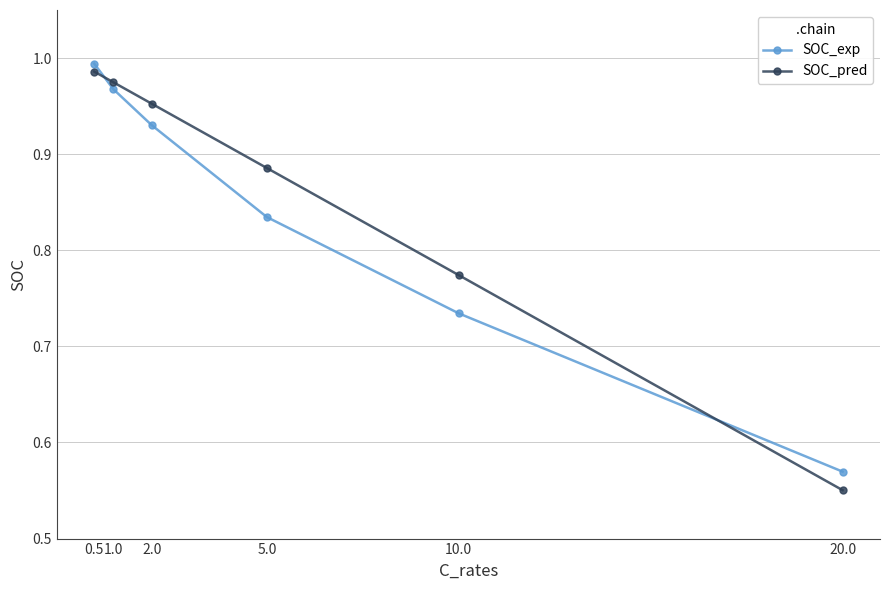

The value of SOC_pred at 10.0 is 1.3. True or false?

False